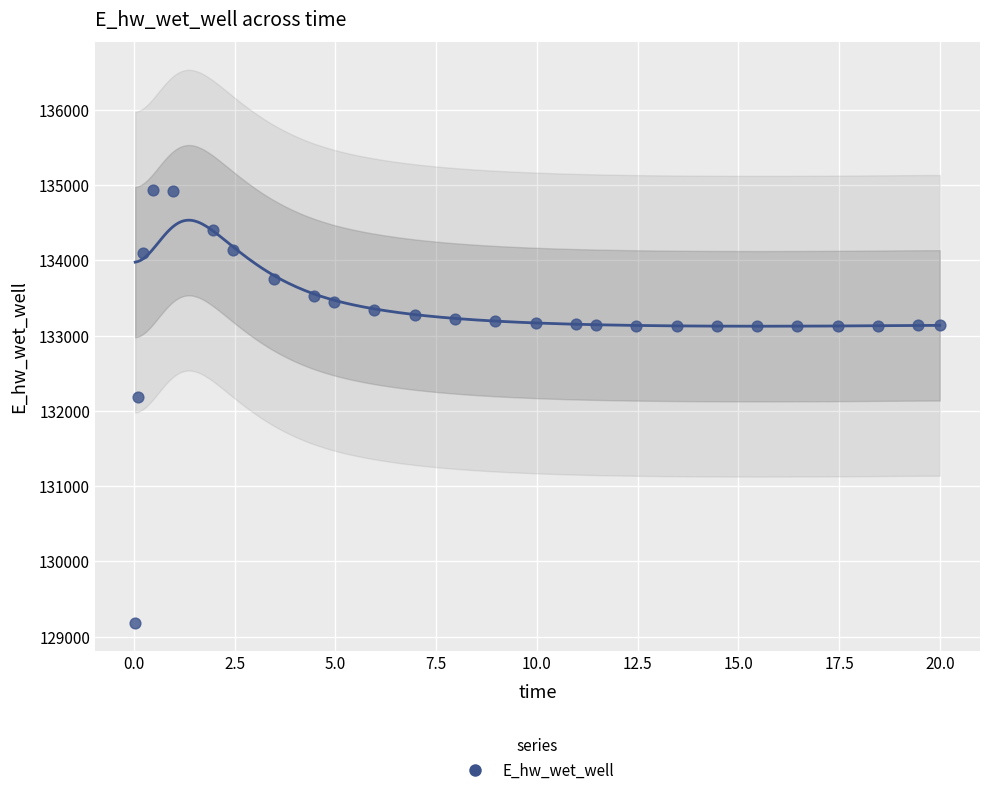

What Y value in the scatter plot is closest to 132055?

132181.4